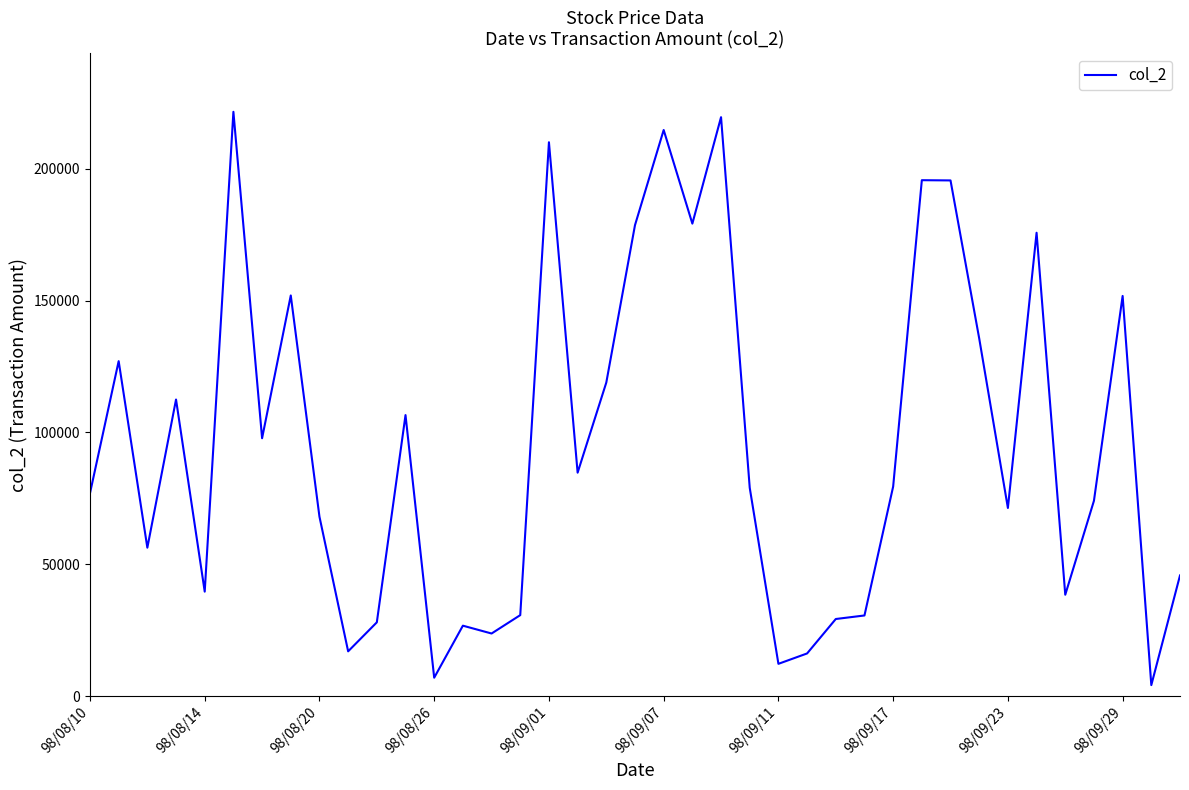

What is the greatest value displayed?

221600